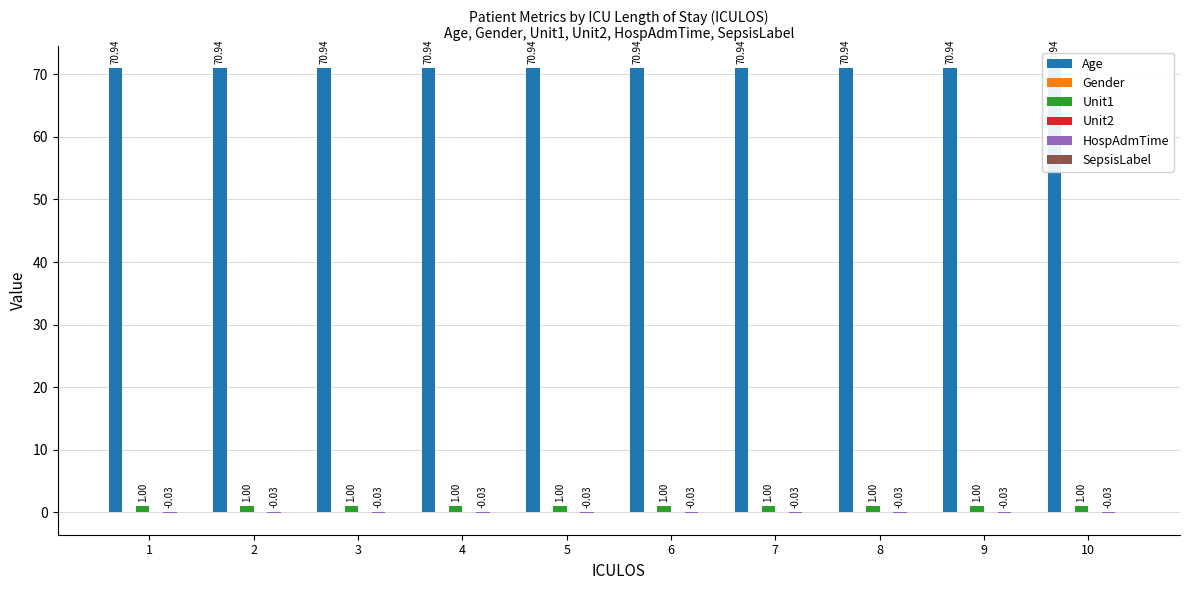

Which category has the highest value in the Gender series?

1